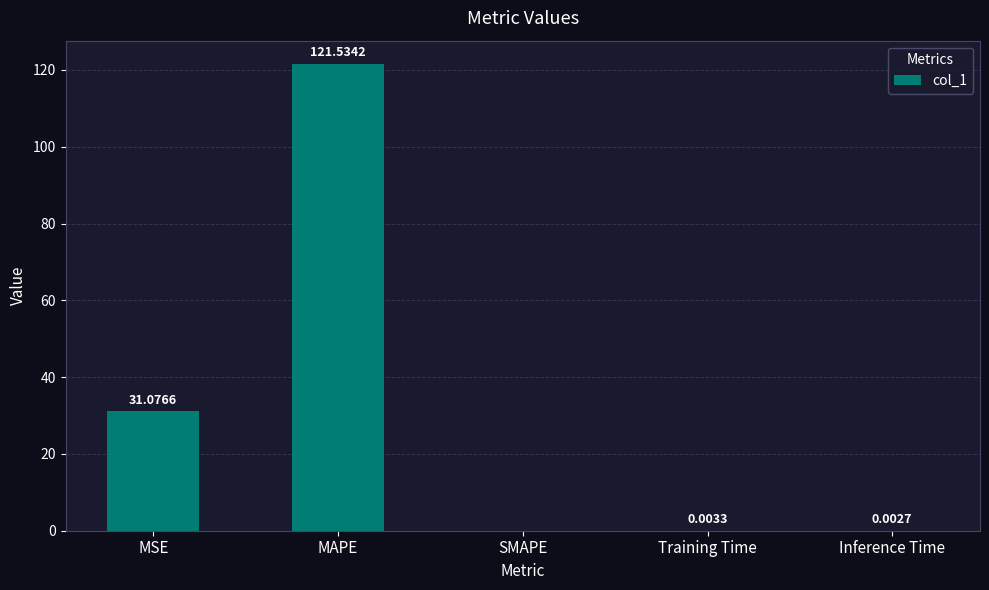

What is the sum of all values?

152.6